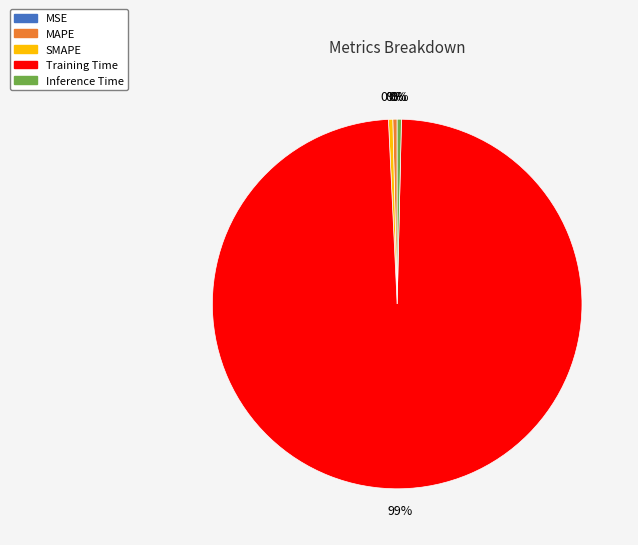

Does any single category account for the majority?

Yes